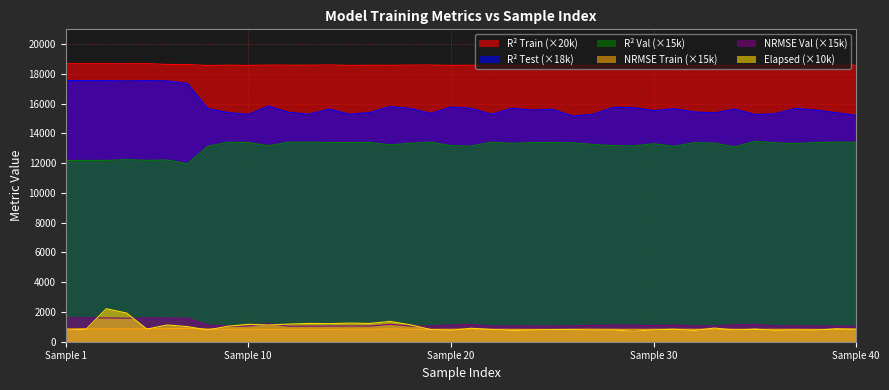

List the series in order of their peak value, lowest first.

NRMSE Train (×15k), NRMSE Val (×15k), Elapsed (×10k), R² Val (×15k), R² Test (×18k), R² Train (×20k)